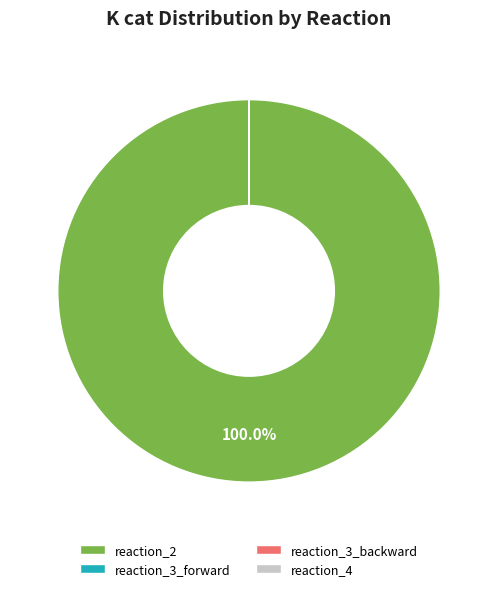

Which slice represents more than half of the pie?

reaction_2